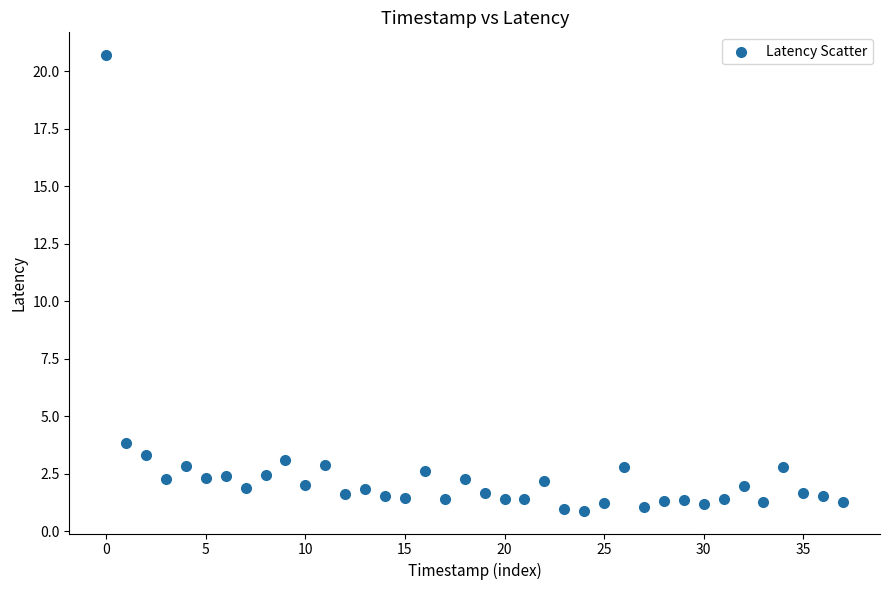

What is the range of Y values (max minus min)?

19.8